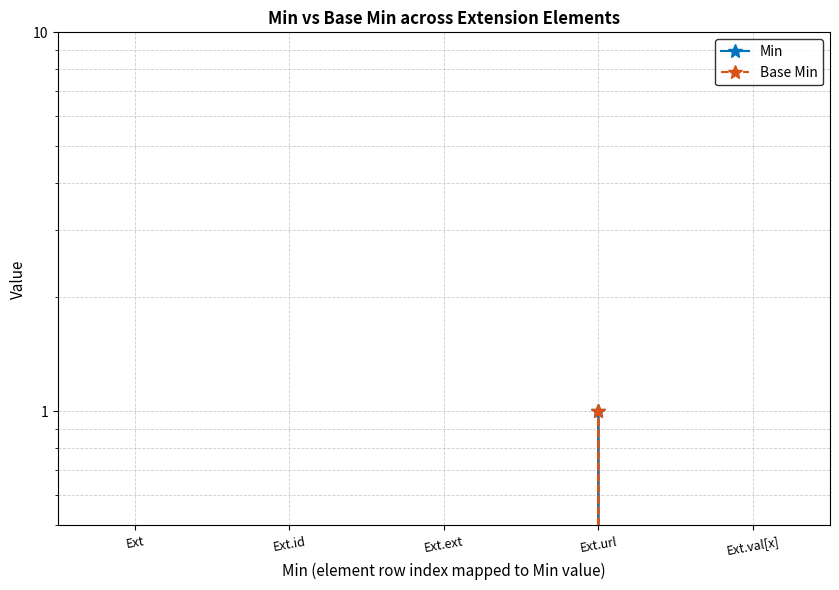

Reading left to right, extract all data points from this chart.

Min: Ext=0	Ext.id=0	Ext.ext=0	Ext.url=1	Ext.val[x]=0
Base Min: Ext=0	Ext.id=0	Ext.ext=0	Ext.url=1	Ext.val[x]=0